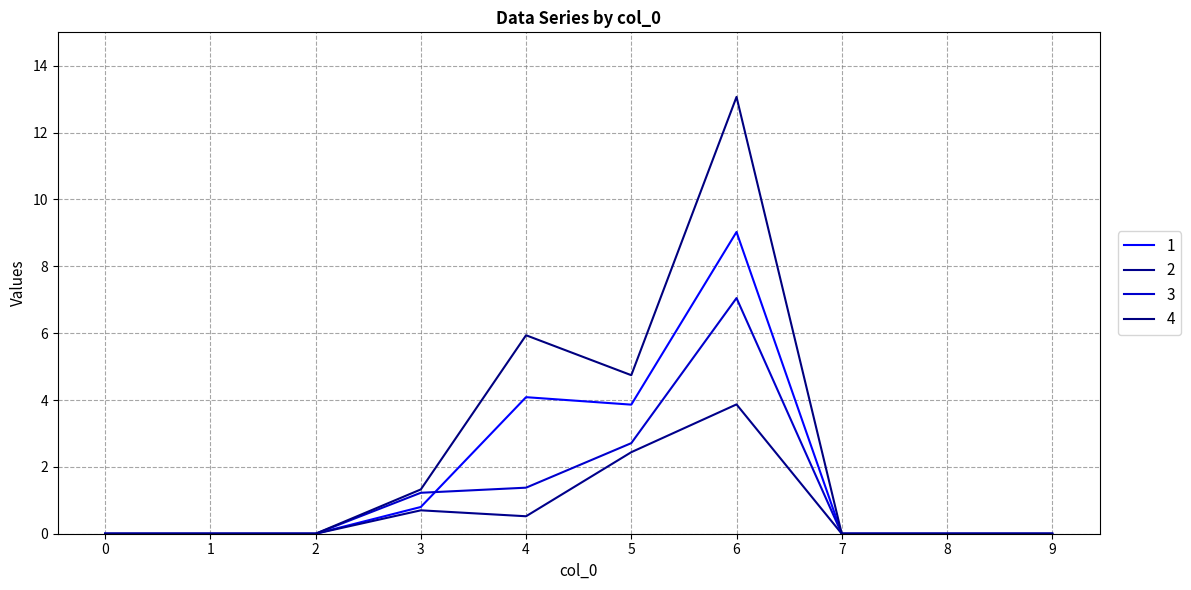

True or false: 4 and 3 cross at least once.

False